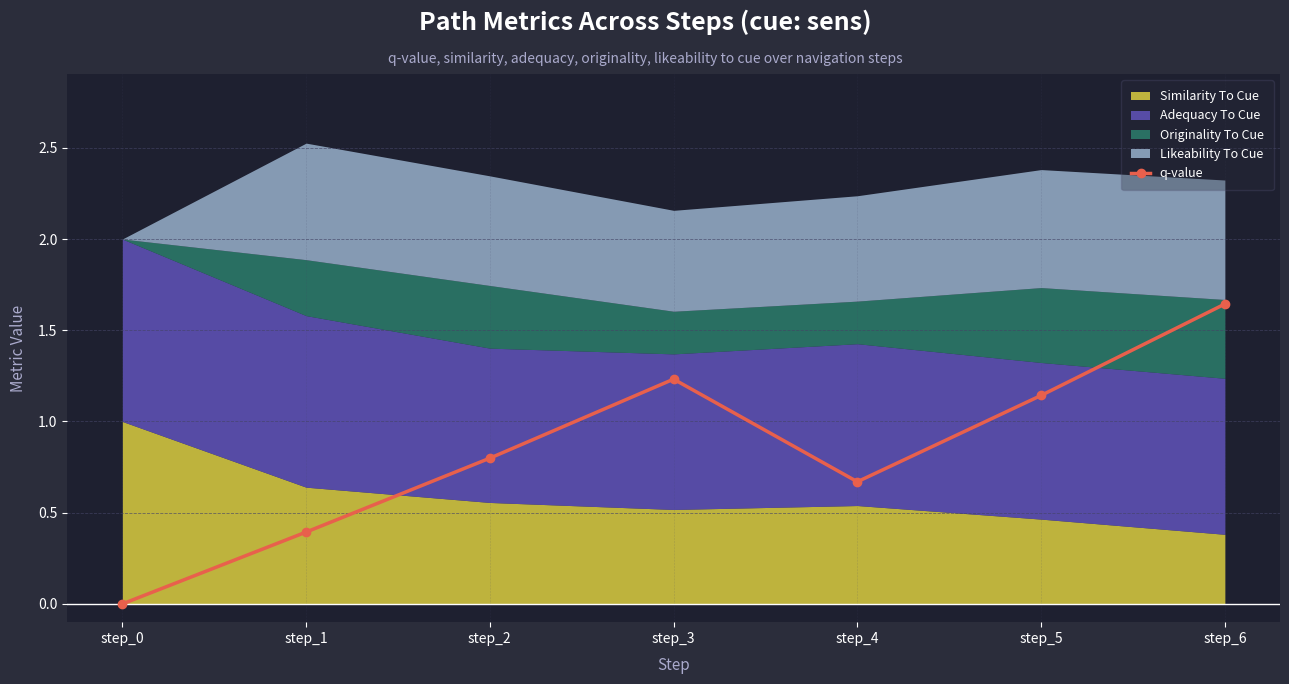

Reading right to left, extract all data points from this chart.

1.6	1.1	0.7	1.2	0.8	0.4	0.0